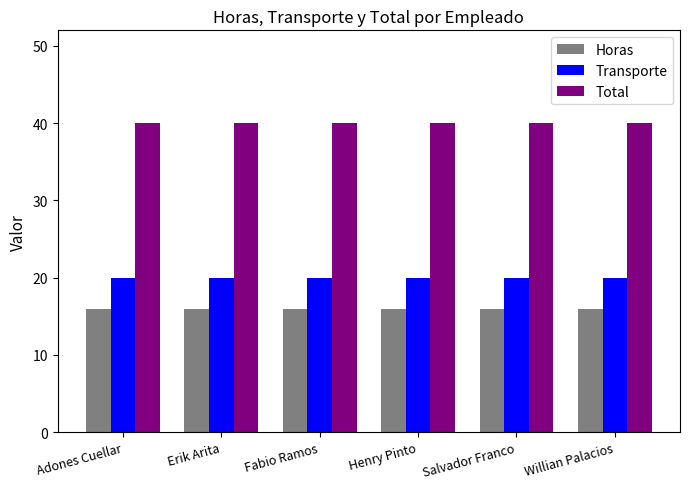

Read the Total value at Erik Arita.

40